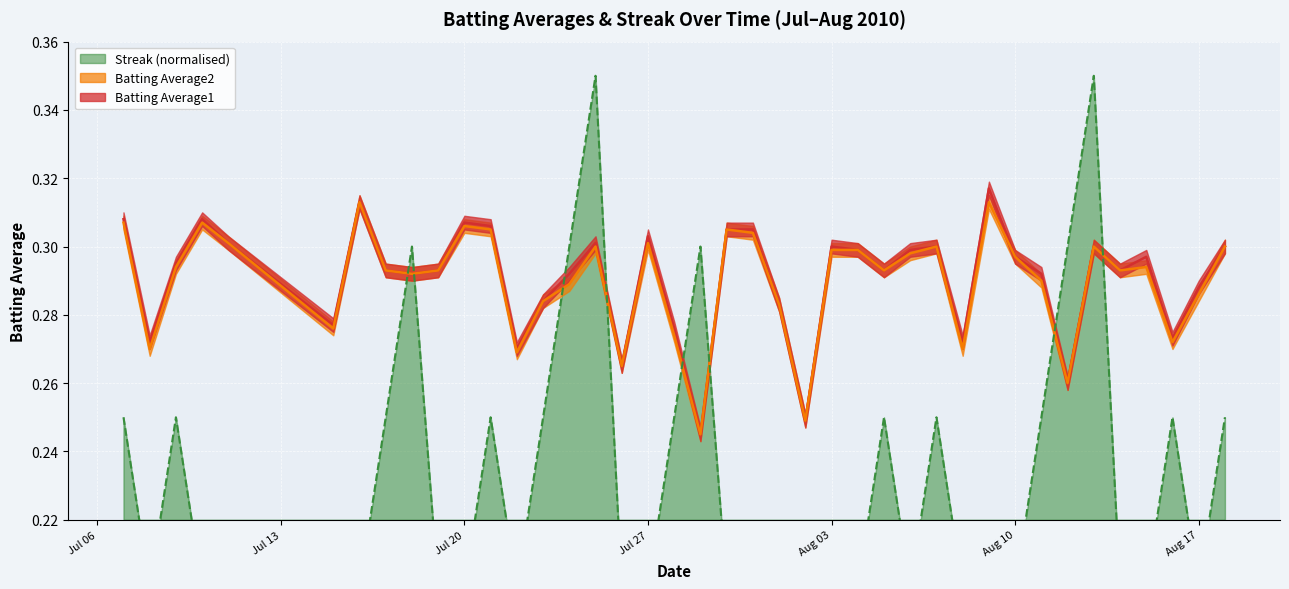

Is it true that Streak equals 0.2 at 2010-08-04?

True